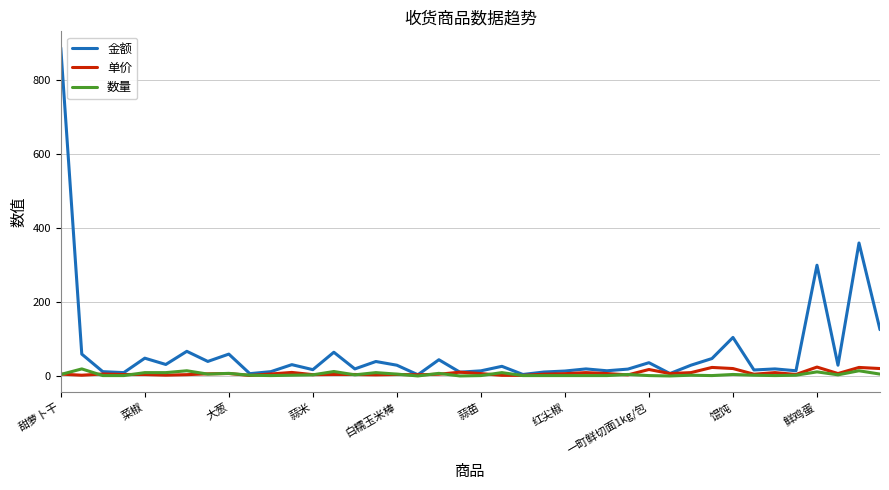

What are all the series names shown in the legend?

金额, 单价, 数量